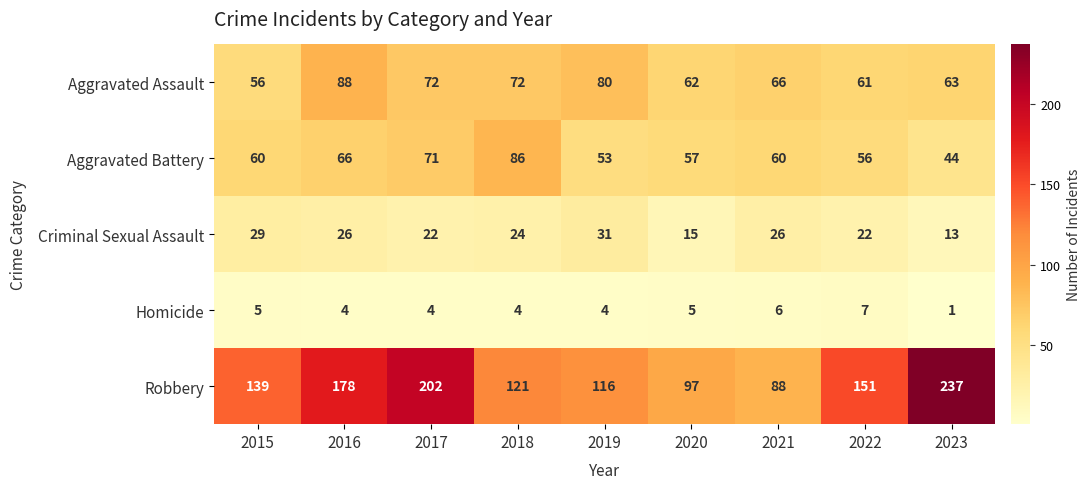

What is the maximum value shown in the chart?

237